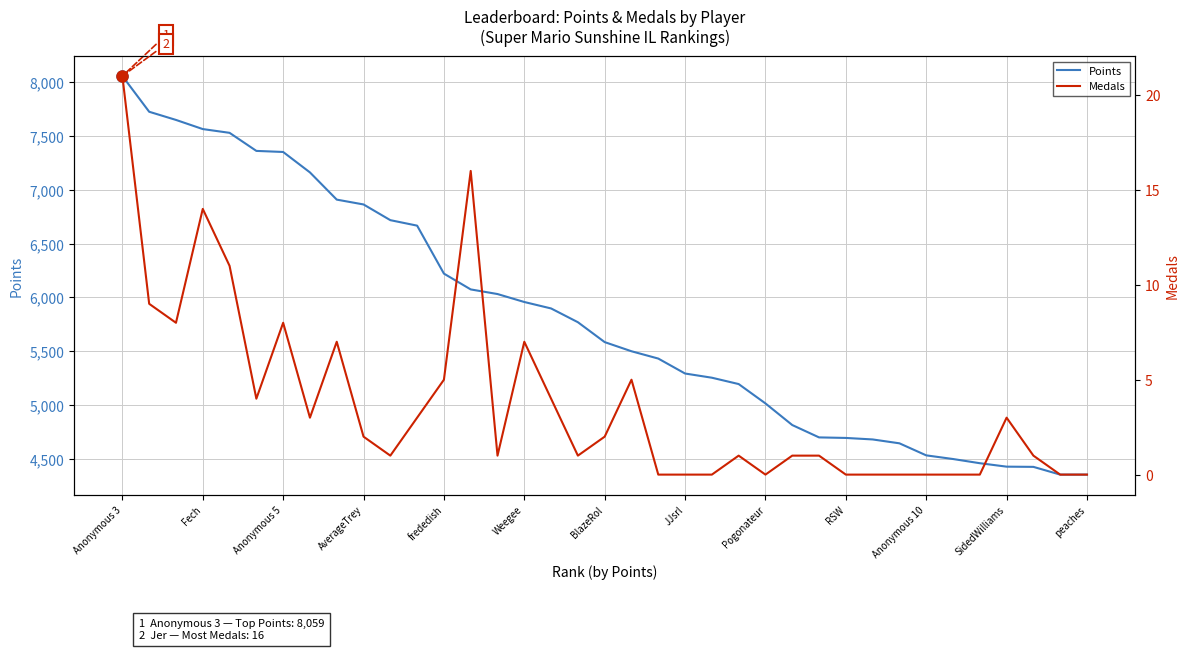

At which category is the sum across all series the highest?

Anonymous 3